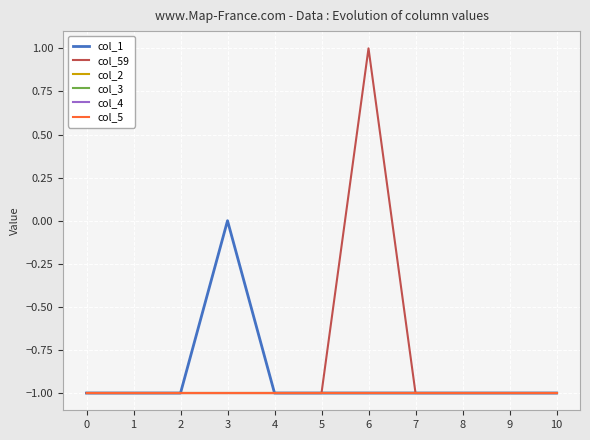

Does the chart display data point markers on the line(s)?

No